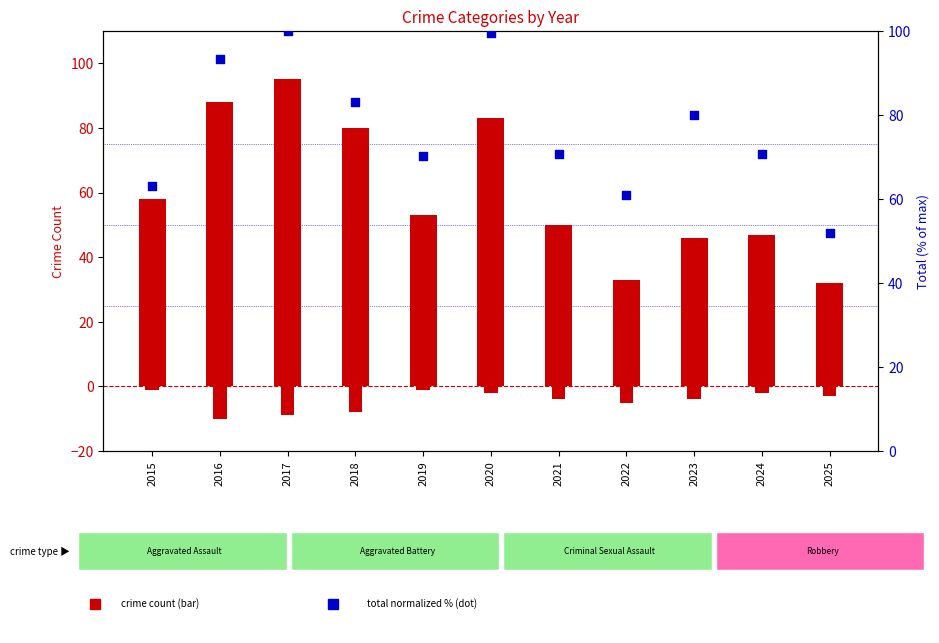

What is the total value across all series at 2025?

80.8